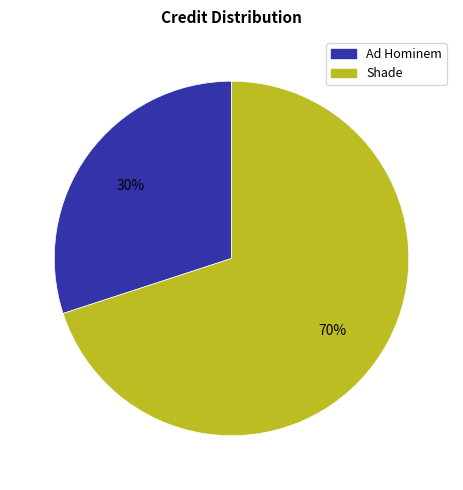

Do Ad Hominem and Shade together represent more than half of the pie?

Yes